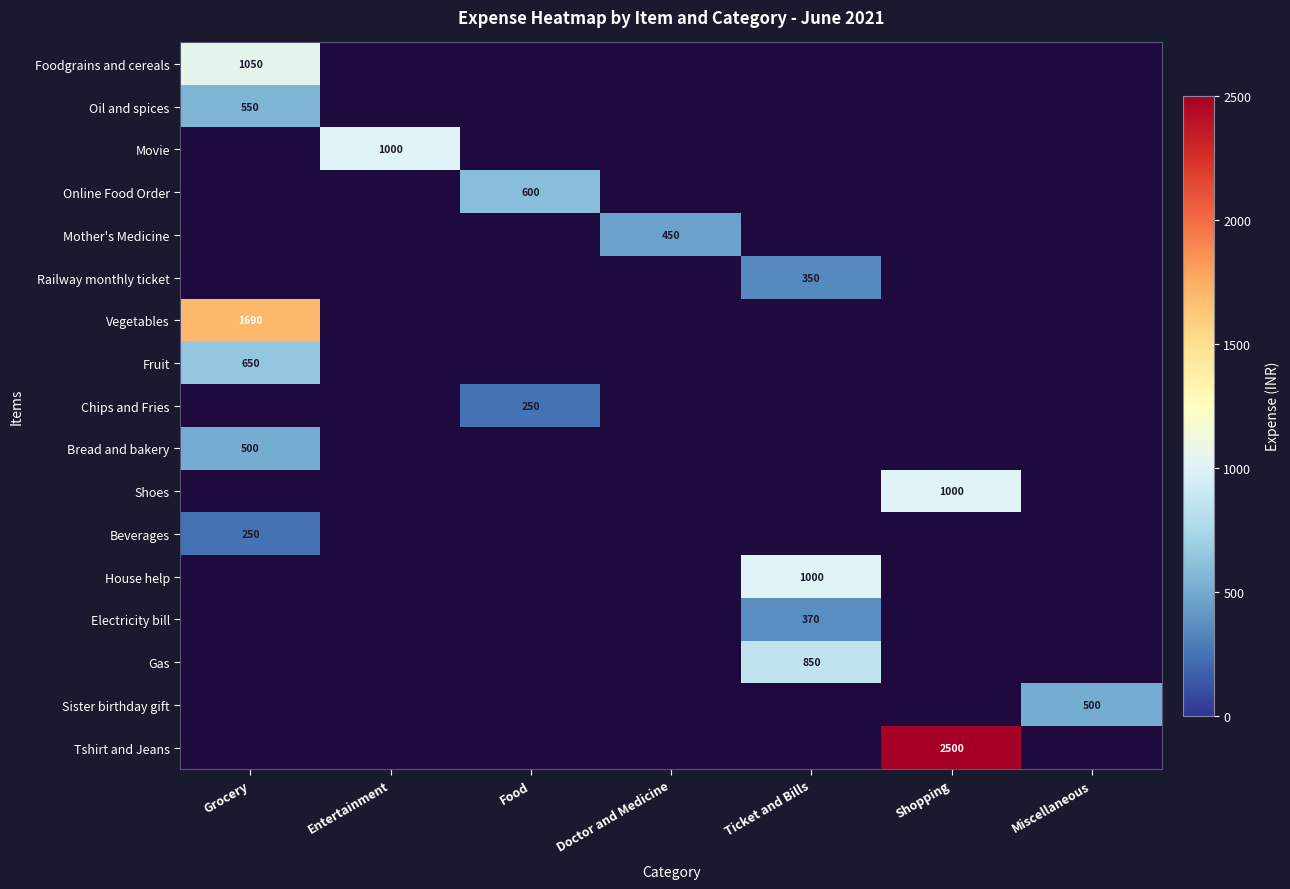

The value of Sister birthday gift at Miscellaneous is 500. True or false?

True